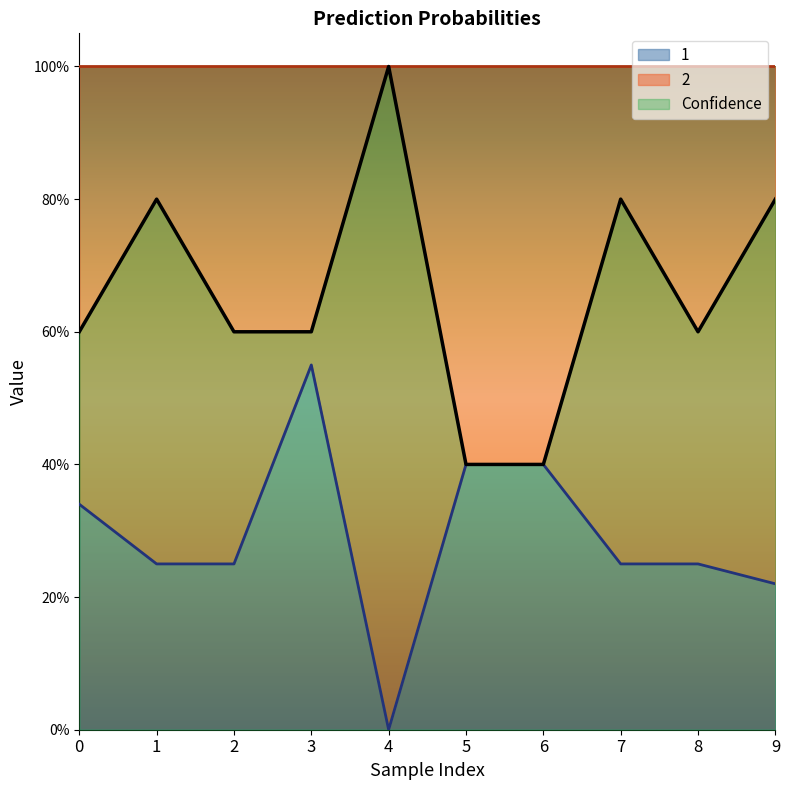

At which label is 1 closest to 0?

4